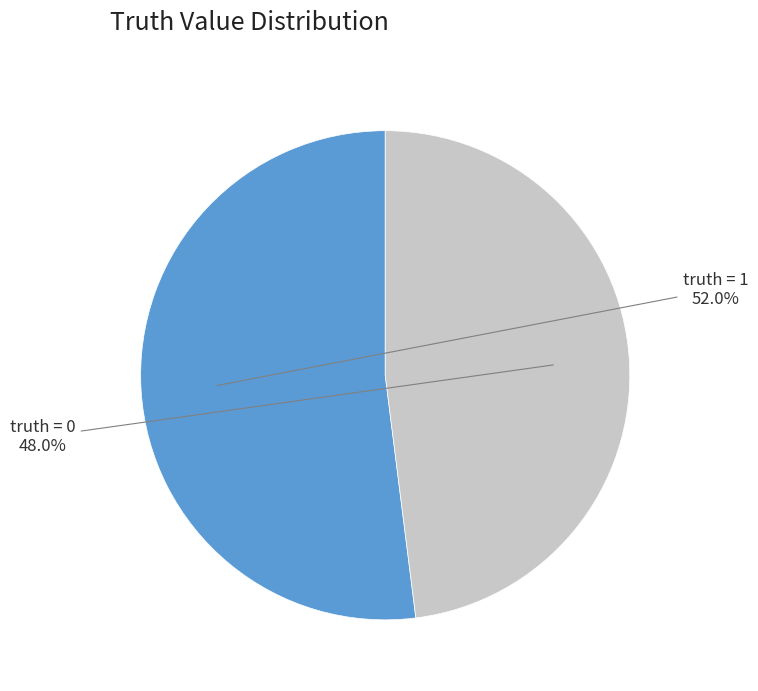

What is the majority slice?

truth = 1